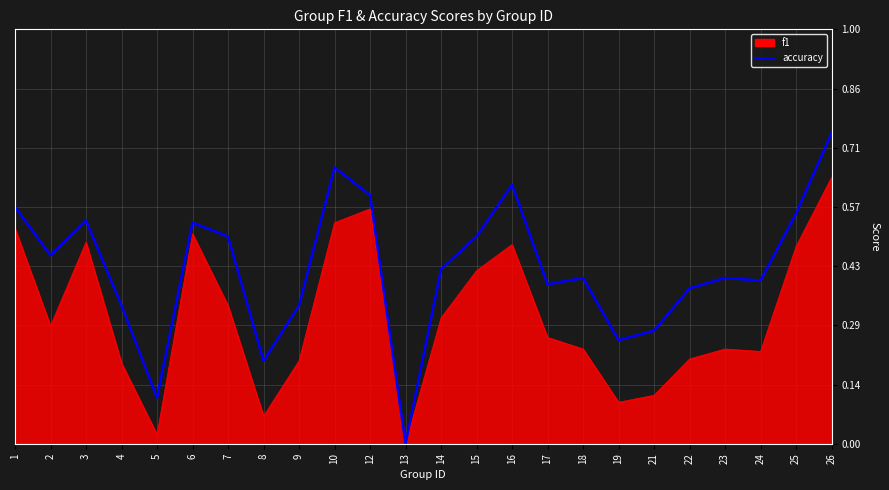

Rank the series by their average value, from lowest to highest.

f1, accuracy